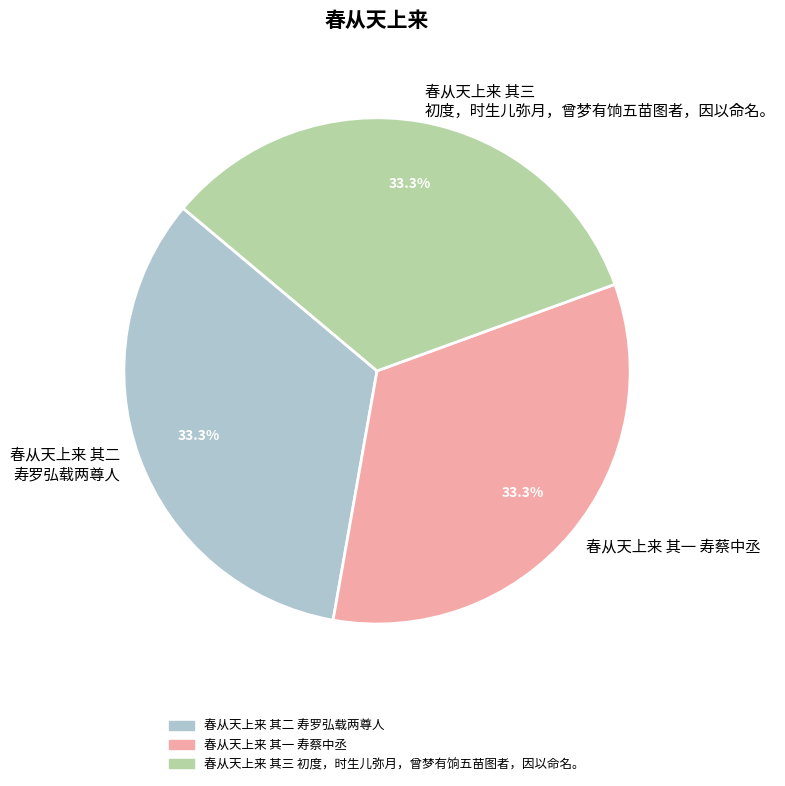

To the nearest percent, what percentage of the pie is 春从天上来 其三 初度，时生儿弥月，曾梦有饷五苗图者，因以命名。?

33%